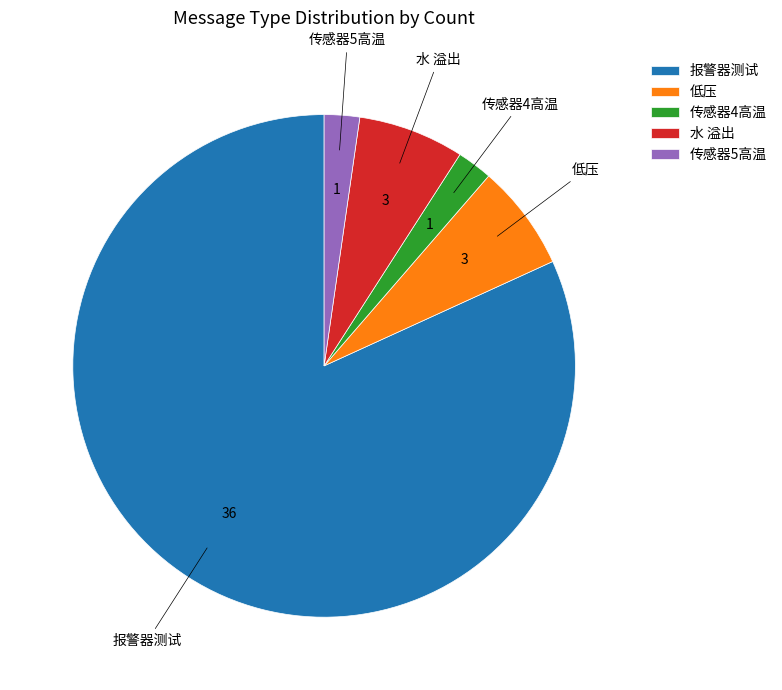

Between 低压 and 传感器4高温, which is larger?

低压